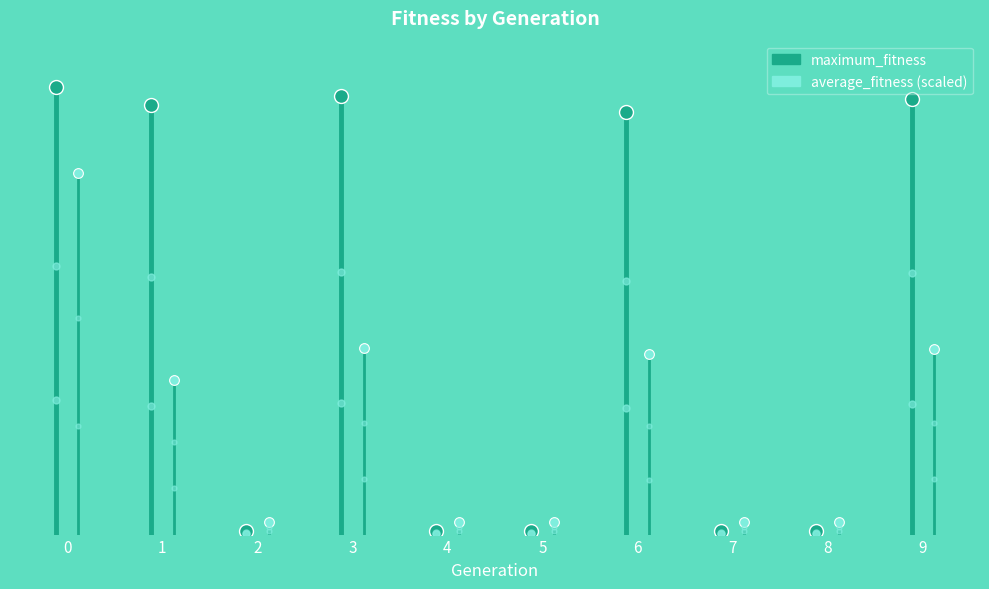

Does the chart have visible grid lines?

No